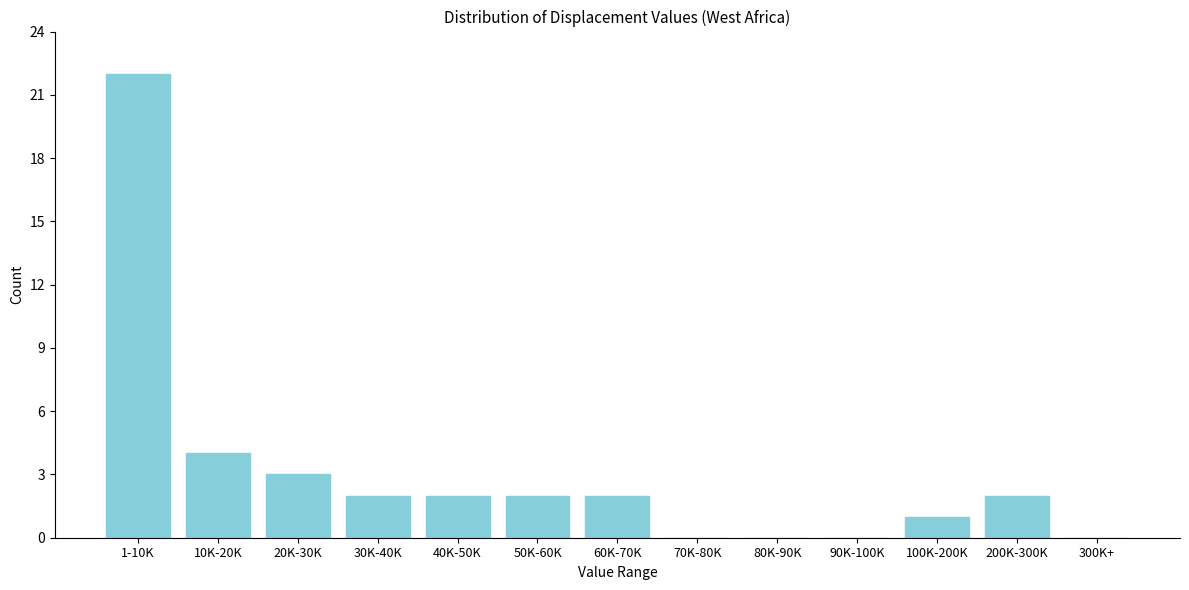

Reading right to left, transcribe all the data shown in this chart.

300K+=0	200K-300K=2	100K-200K=1	90K-100K=0	80K-90K=0	70K-80K=0	60K-70K=2	50K-60K=2	40K-50K=2	30K-40K=2	20K-30K=3	10K-20K=4	1-10K=22